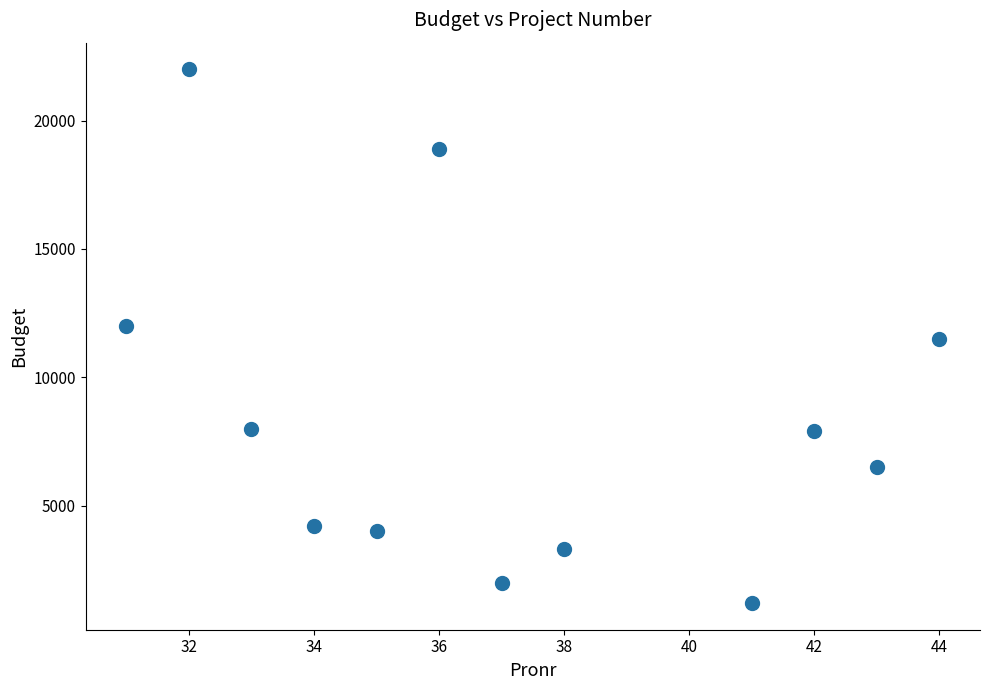

What is the average Y value?

8458